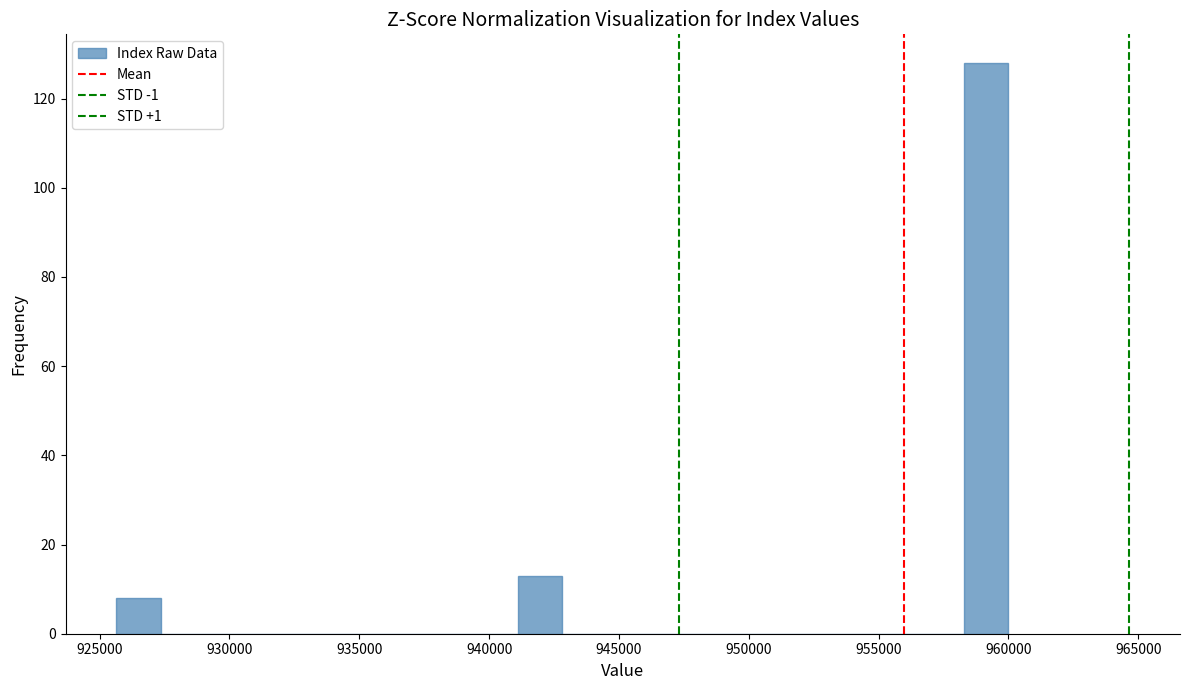

Around what value on the x-axis is the tallest bar? Give the approximate position of its centre, as read against the axis.

959000